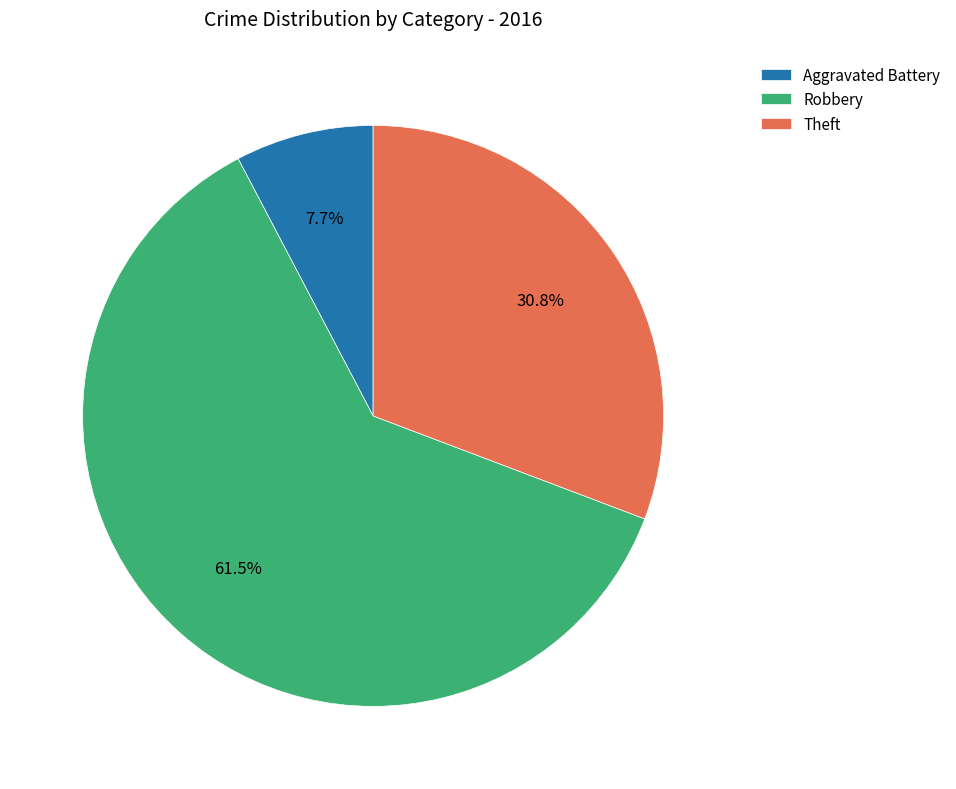

Rank the categories by value from highest to lowest.

Robbery, Theft, Aggravated Battery